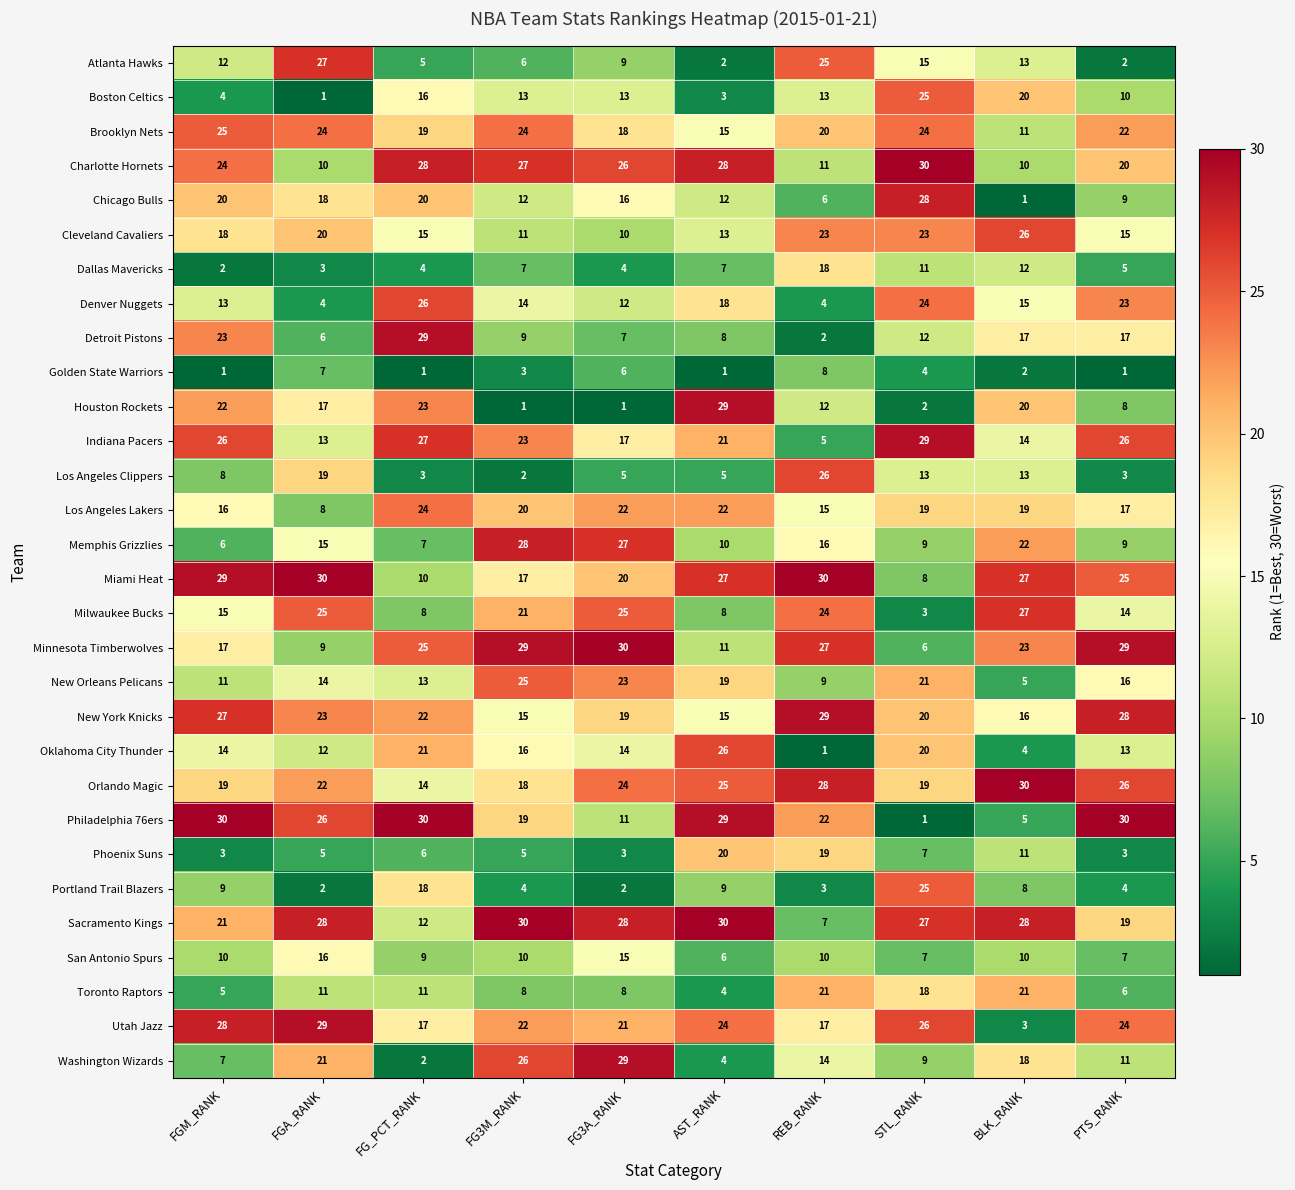

What is the approximate value of Brooklyn Nets at STL_RANK?

24